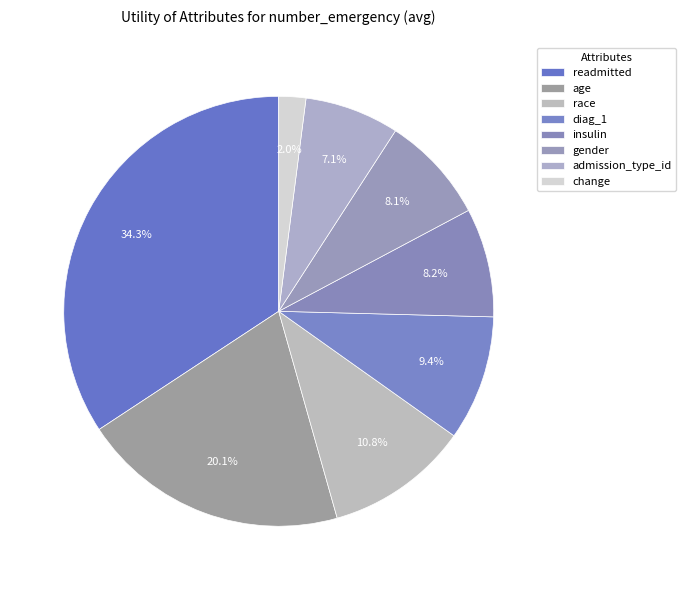

What percentage do admission_type_id and diag_1 together represent?

16.5%